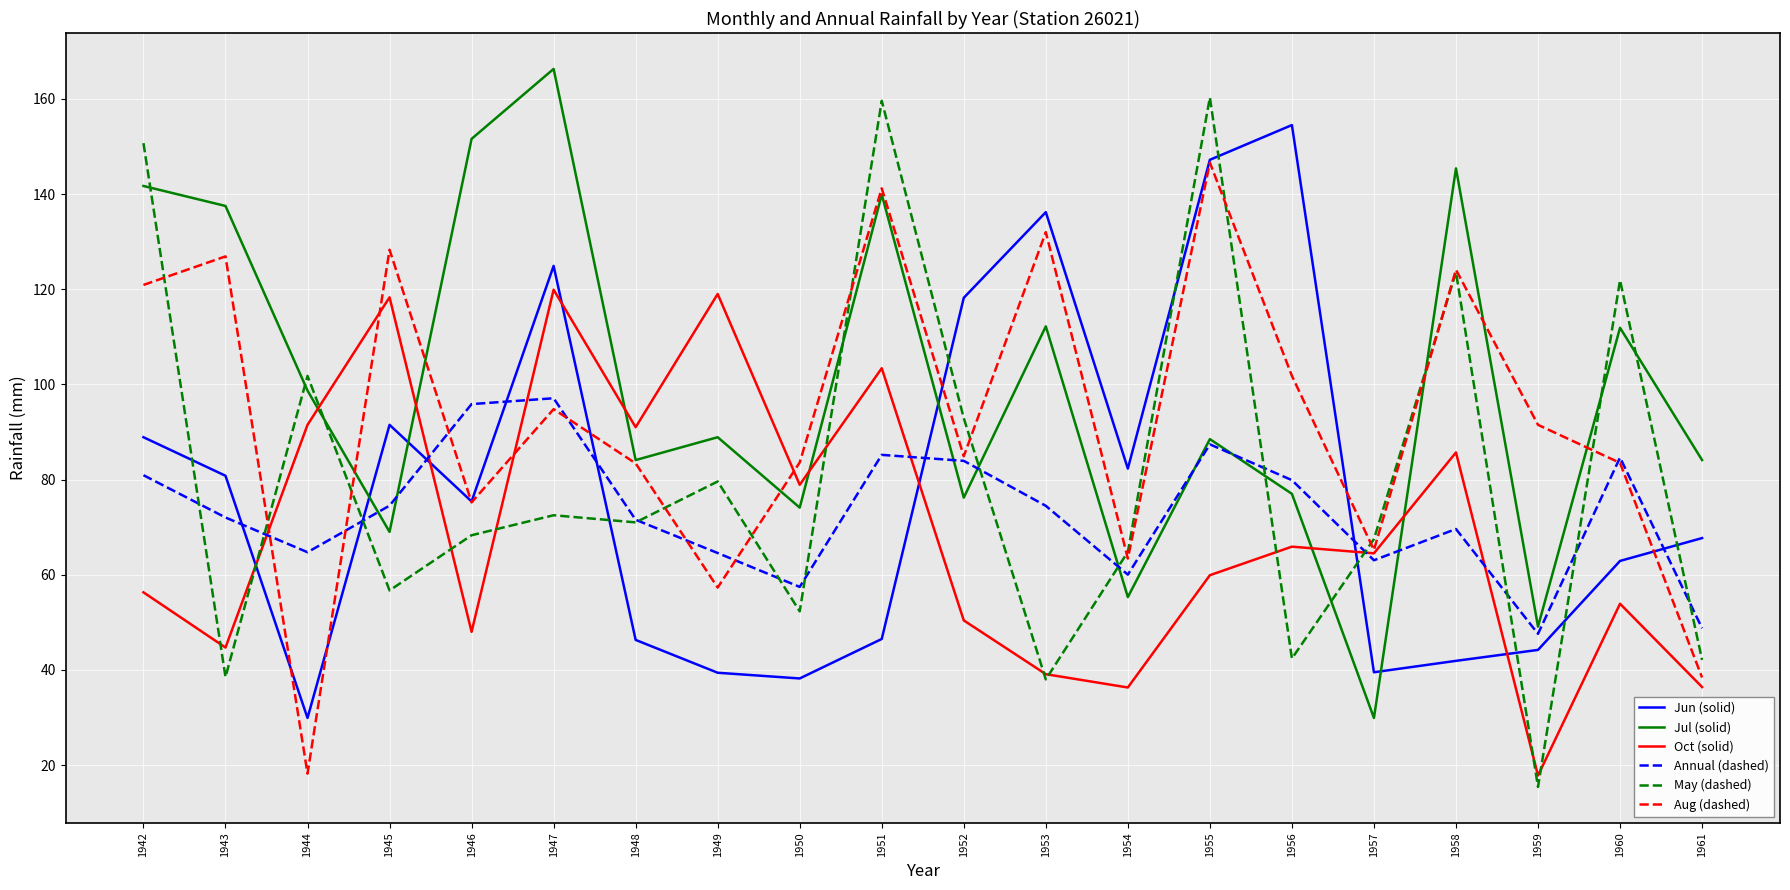

True or false: Jul (solid) and Annual (dashed) cross at least once.

True